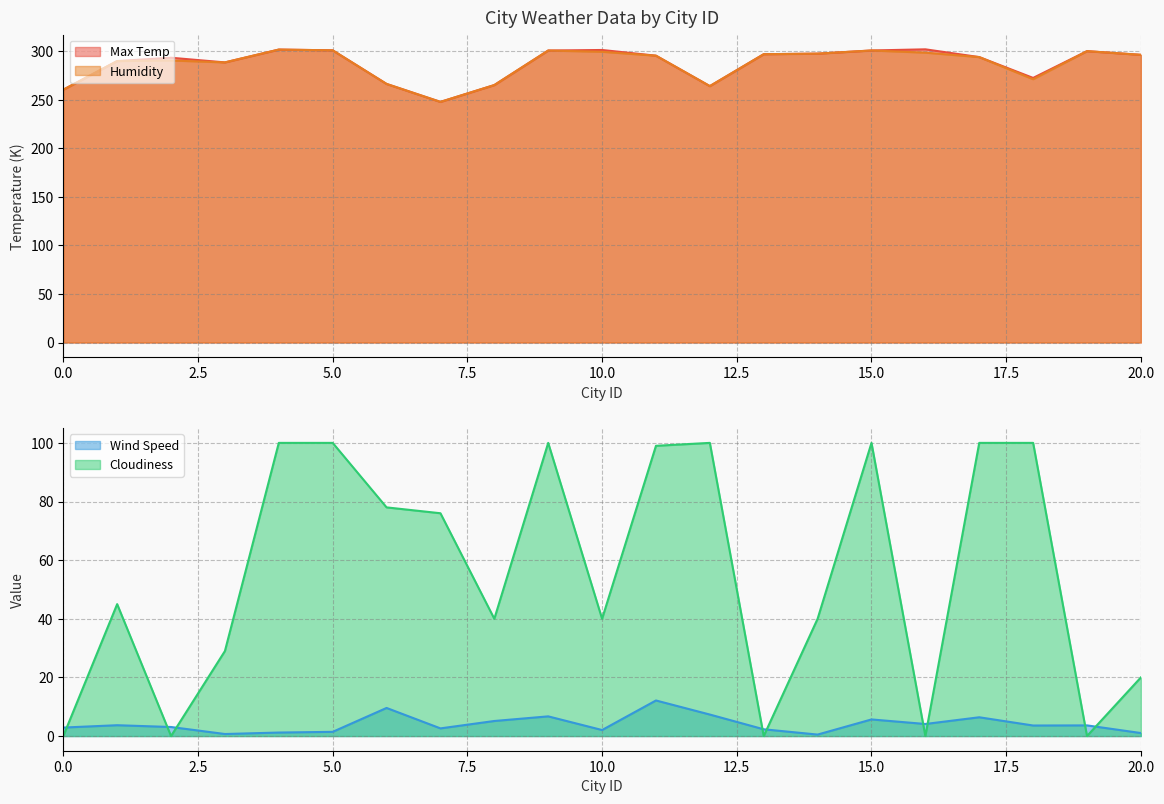

In Cloudiness, how many points are lower than both neighbors (excluding endpoints)?

6